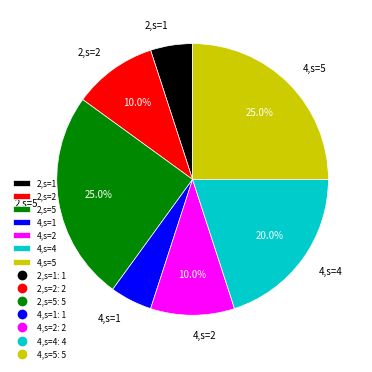

Does 4,s=5 represent more than half of the total?

No